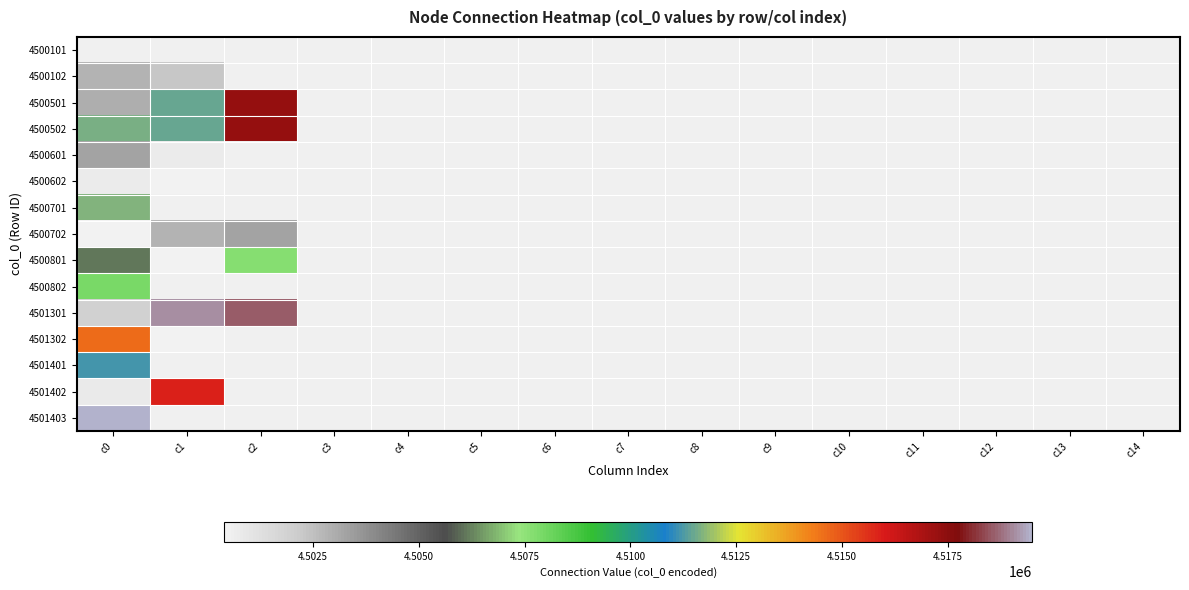

Which category has the lowest value across all series?

c1